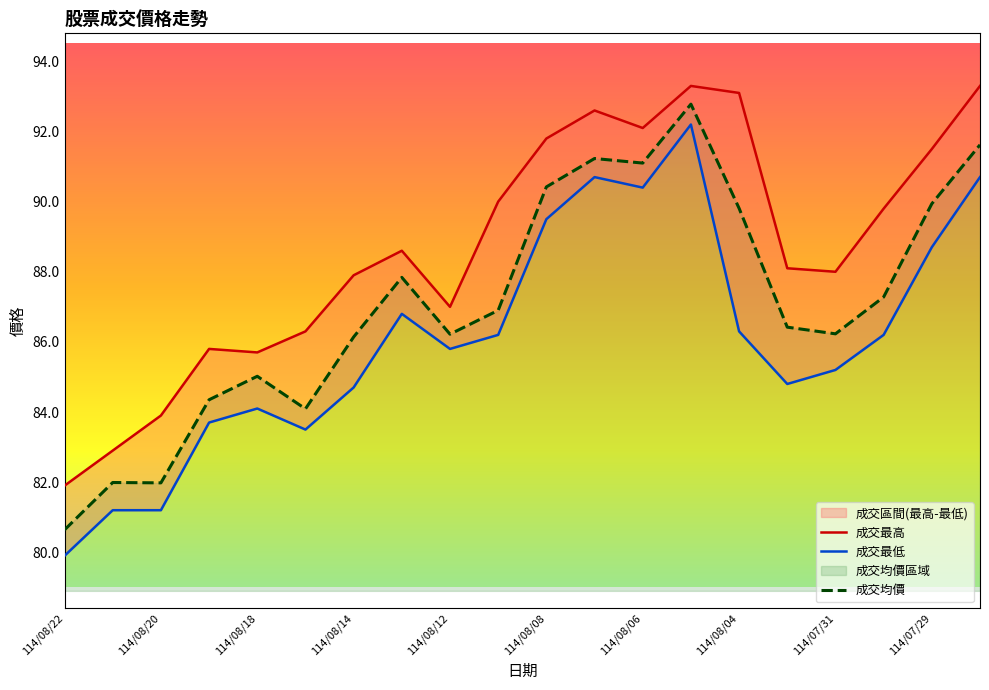

True or false: 成交均價 and 成交最低 cross at least once.

False